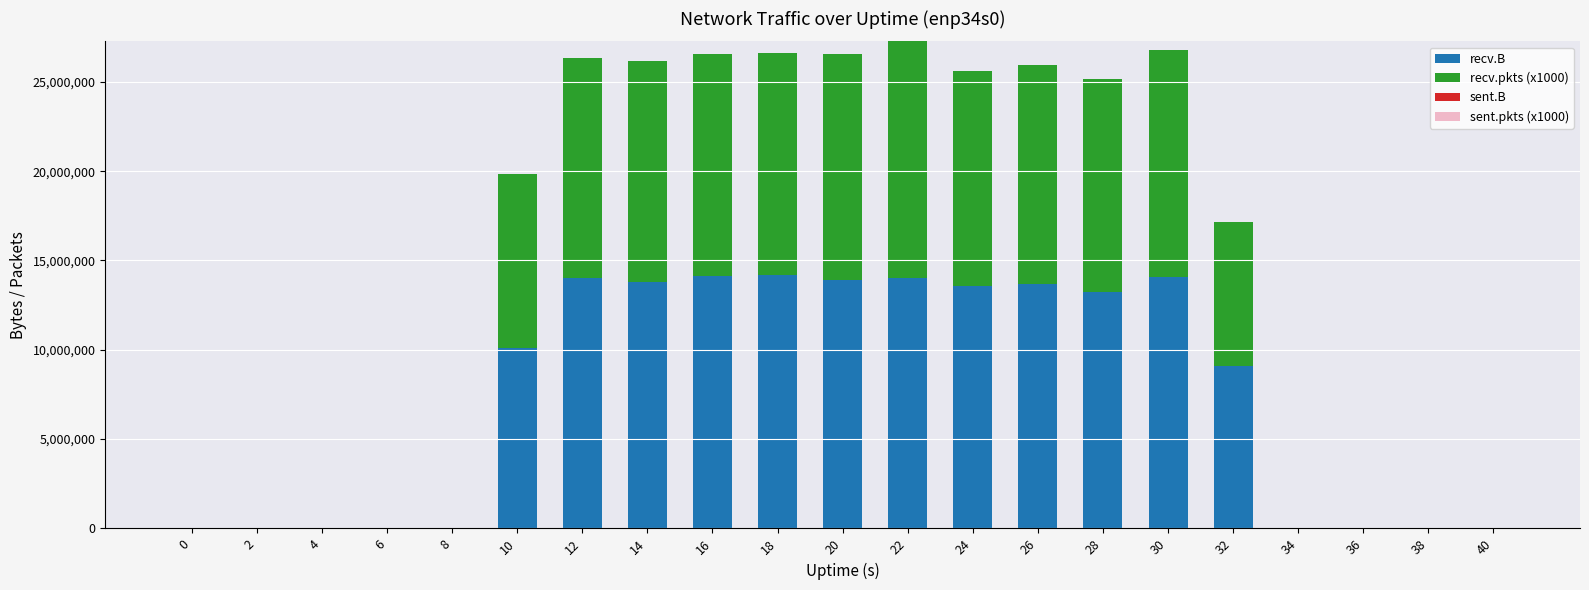

What is the highest value of the recv.B series?

14184167